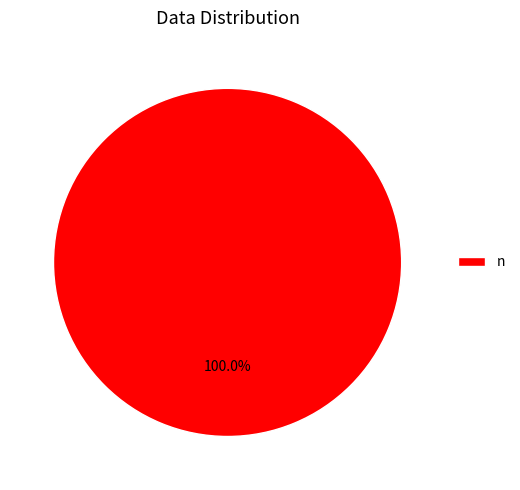

Which category accounts for the majority?

n